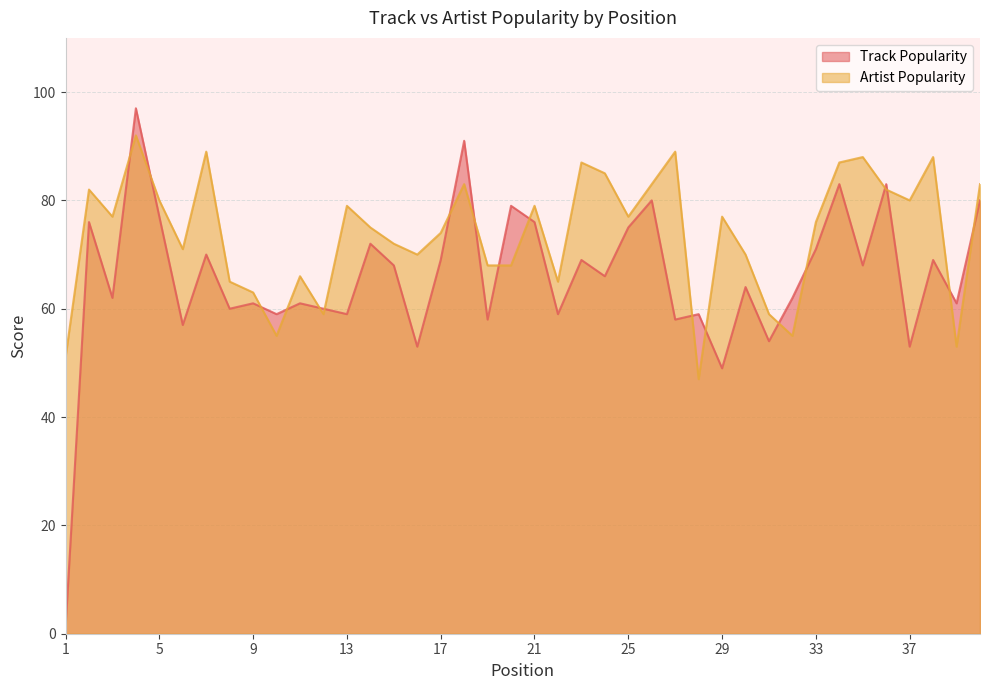

What is the value of the Artist Popularity point at the 38th from the left?

88